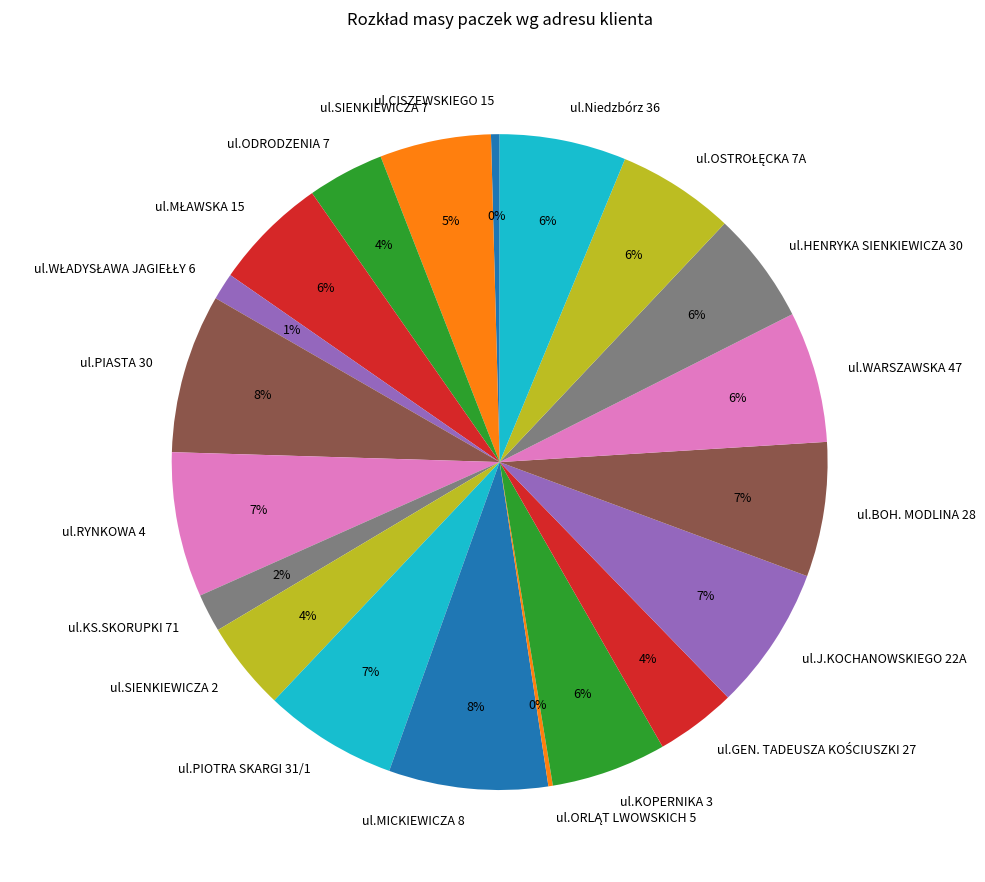

Between ul.J.KOCHANOWSKIEGO 22A and ul.SIENKIEWICZA 2, which is larger?

ul.J.KOCHANOWSKIEGO 22A